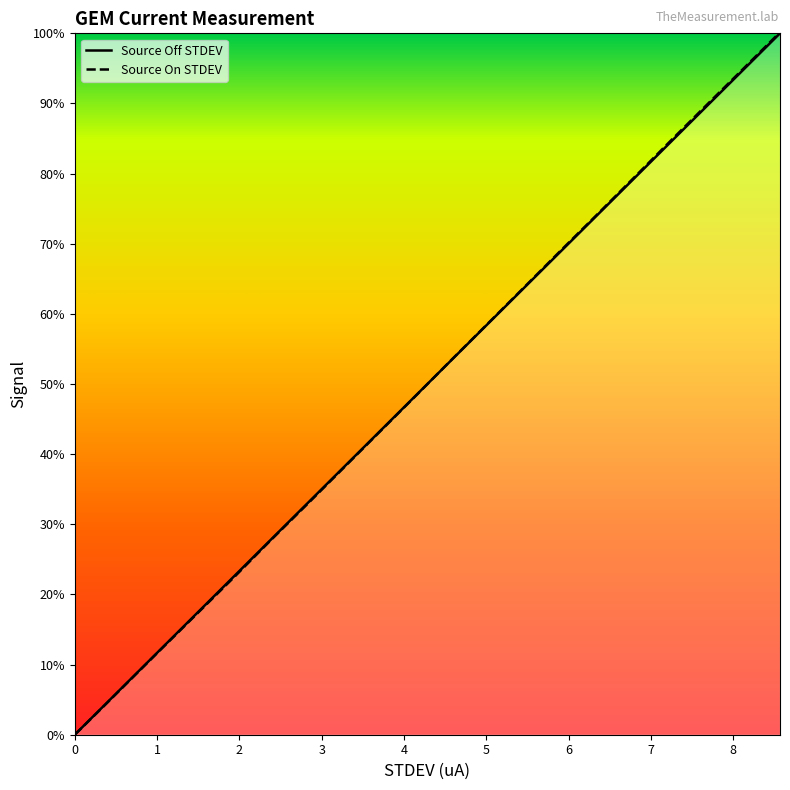

What is the value of the Source On STDEV point at the 2nd from the left?

0.3